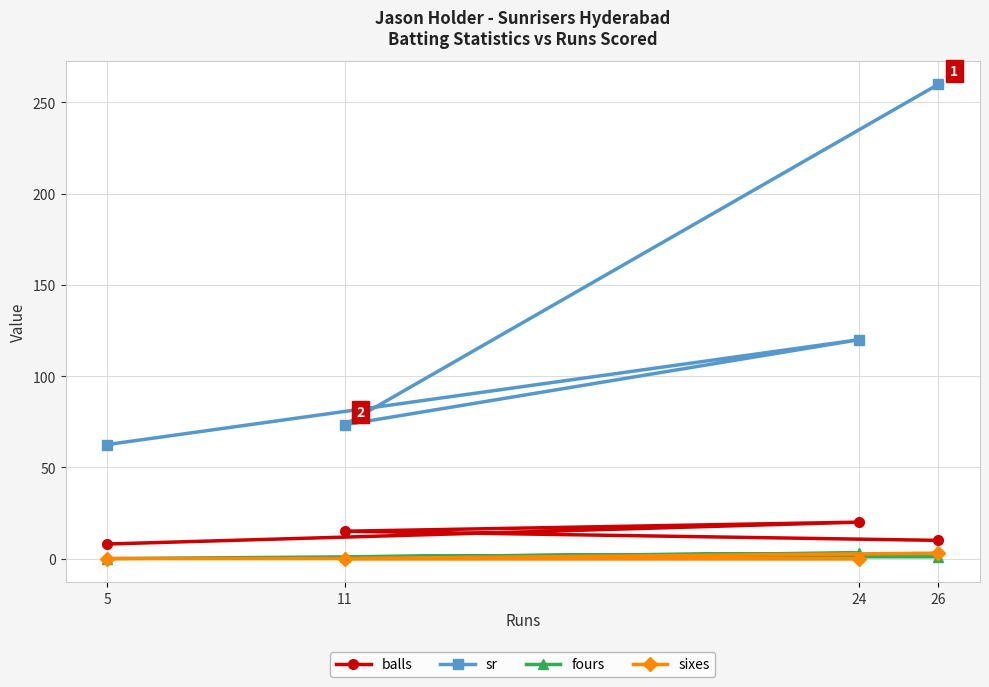

True or false: balls has a value of 11.4 at 5.

False